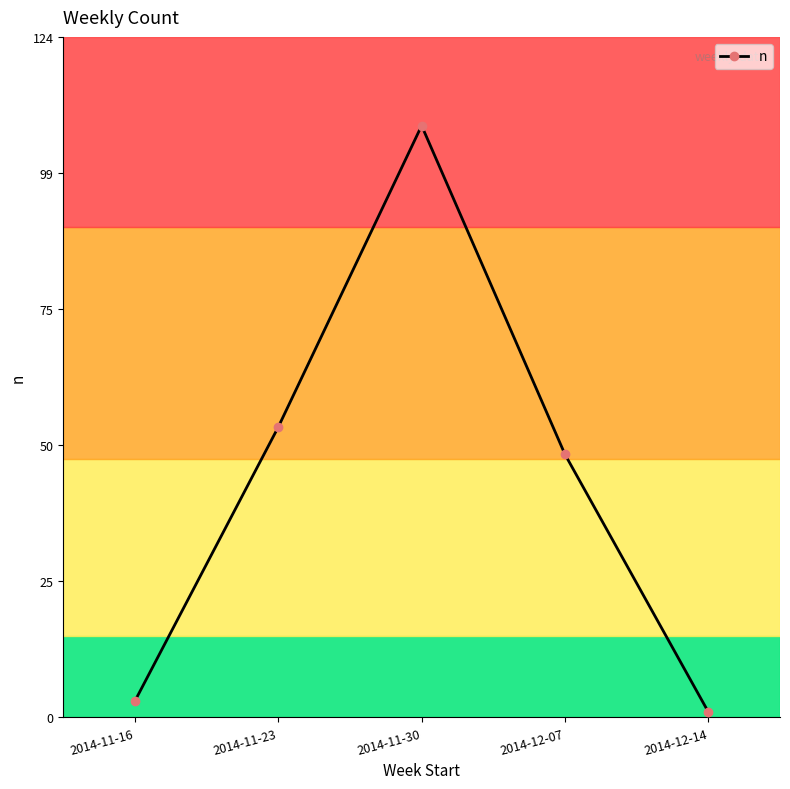

Which category has the lowest value across all series?

2014-12-14